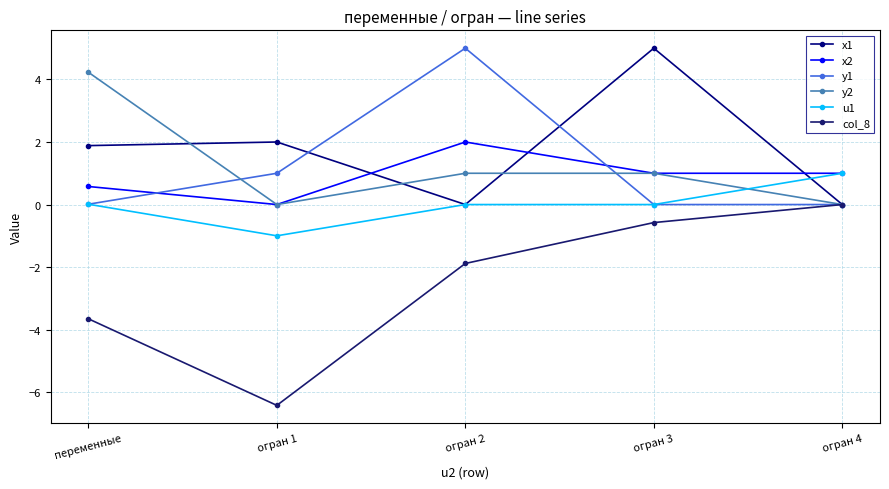

In x2, how many points are lower than both neighbors (excluding endpoints)?

1